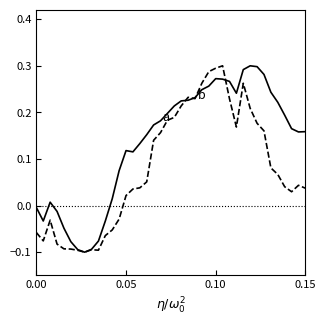

Does the chart display data point markers on the line(s)?

No